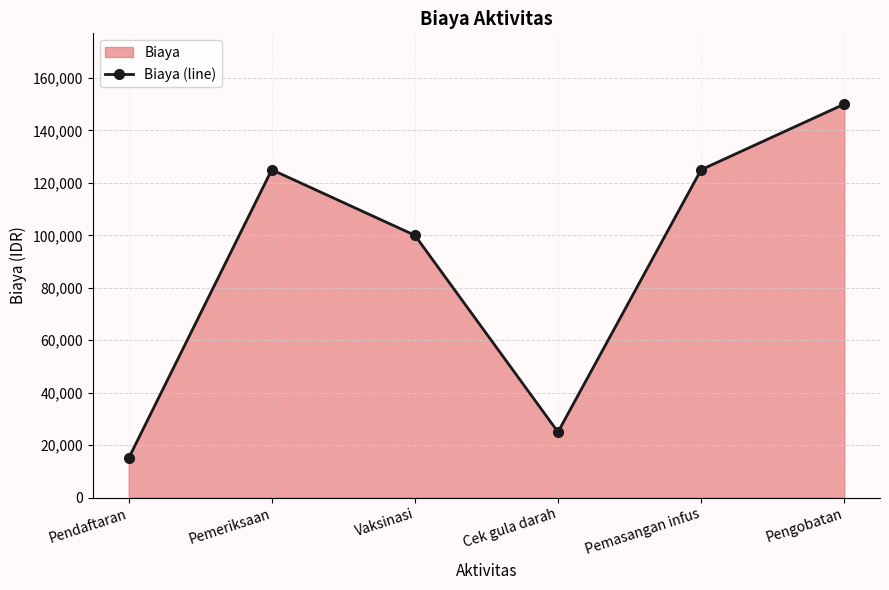

Reading left to right, extract all data points from this chart.

Pendaftaran=15000	Pemeriksaan=125000	Vaksinasi=100000	Cek gula darah=25000	Pemasangan infus=125000	Pengobatan=150000